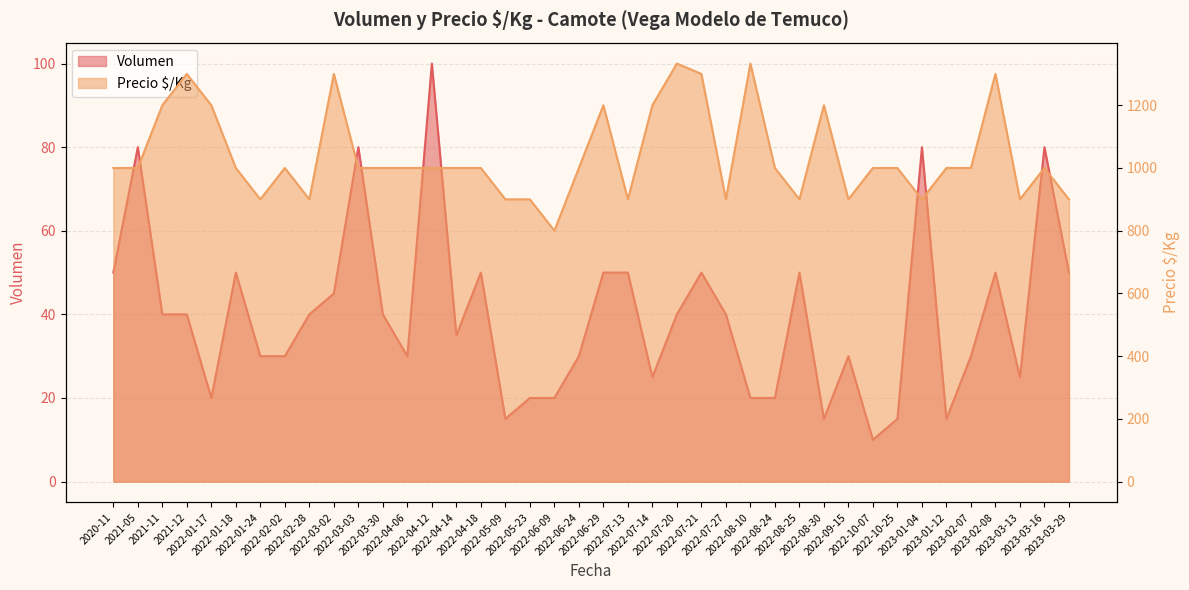

What are all the series names shown in the legend?

Volumen, Precio $/Kg